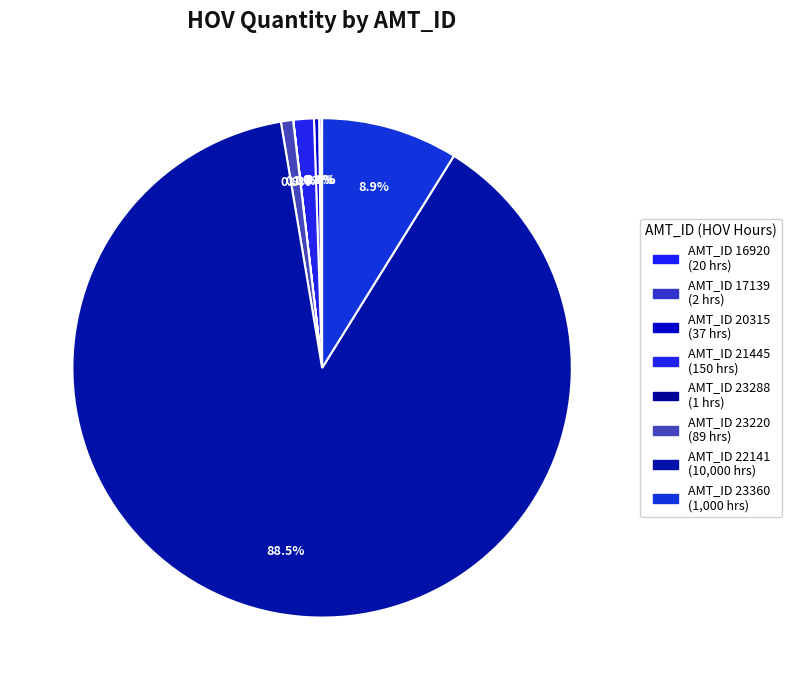

Count the number of slices in the pie.

8